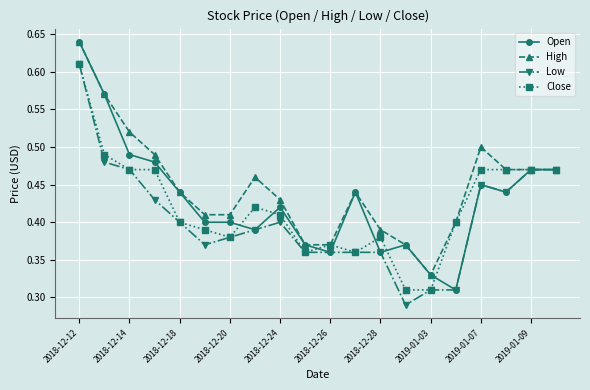

True or false: Open has more than 2 points higher than both neighbors.

True